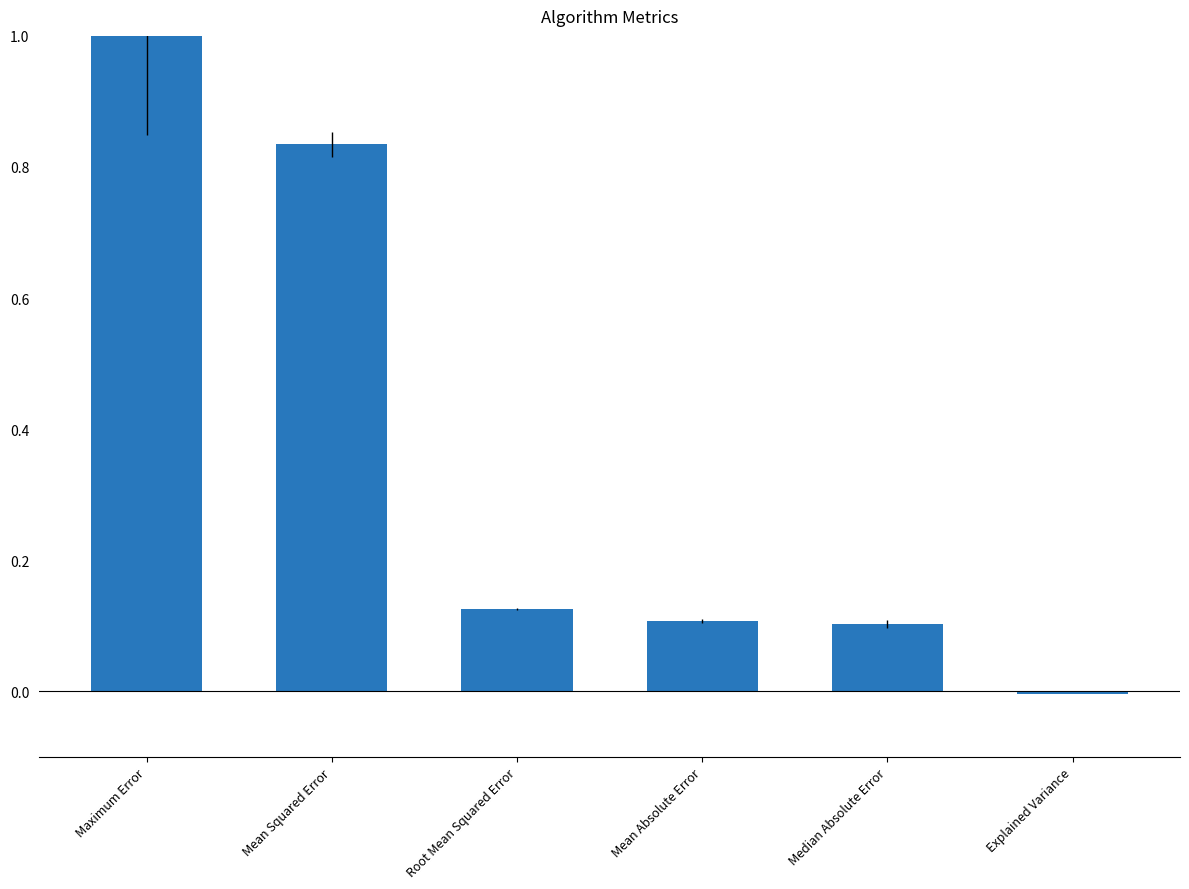

How many categories are shown in the chart?

6